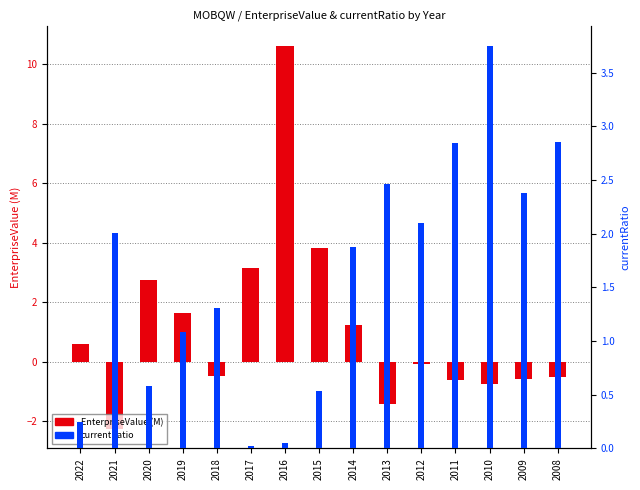

What is the difference between the maximum and second lowest values in the EnterpriseValue (M) series?

12.0